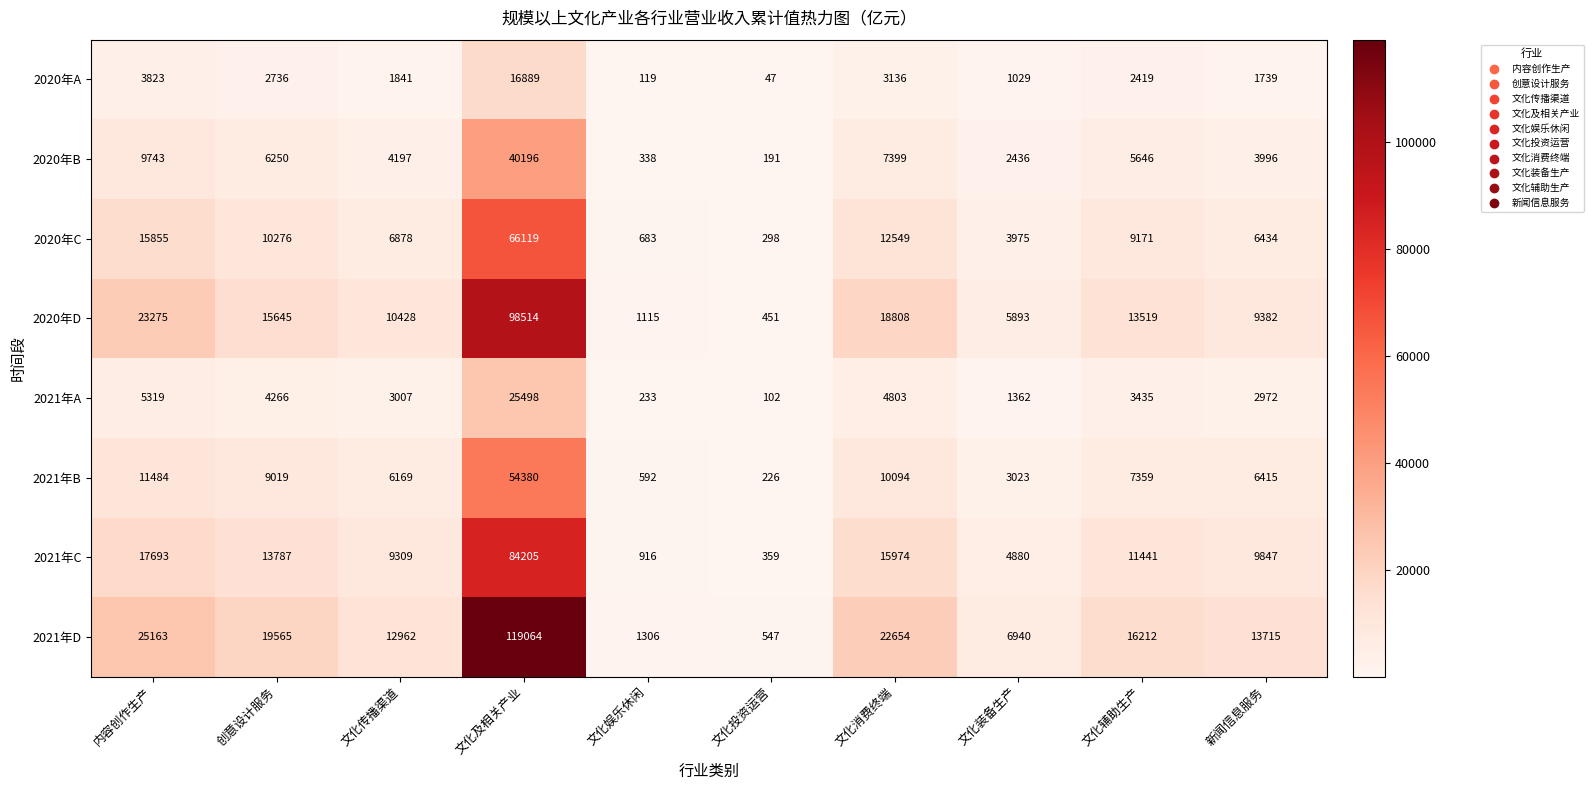

At which label is 2021年A closest to 12800?

内容创作生产